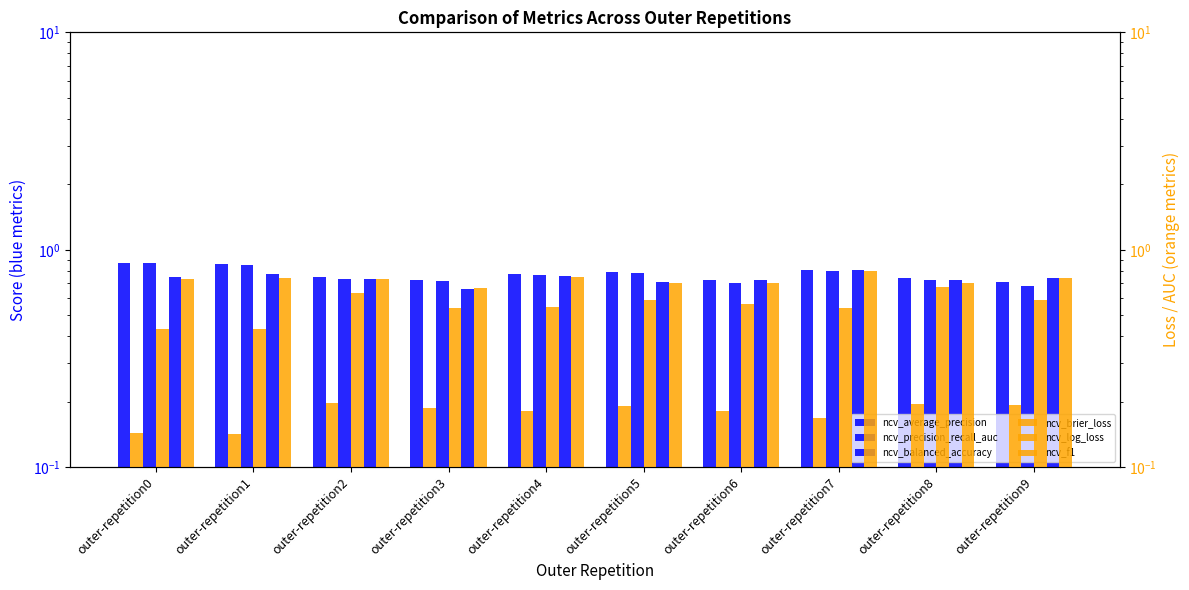

What is the average value of the ncv_average_precision series?

0.8